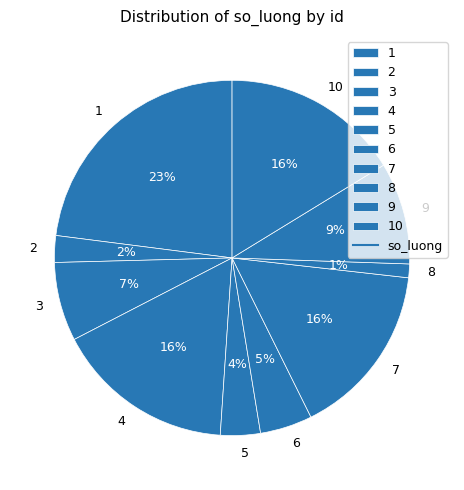

To the nearest percent, what is the difference between the 7 and 9 slice percentages?

7%